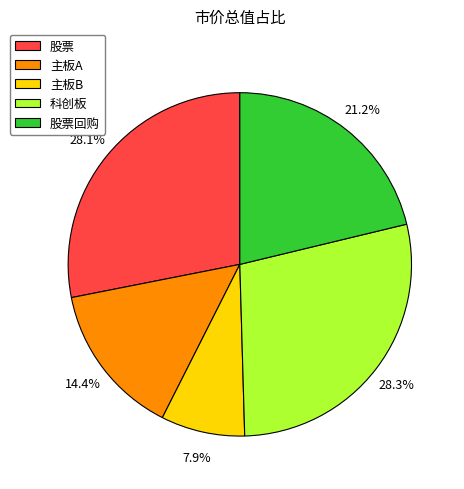

Does any single category account for the majority?

No